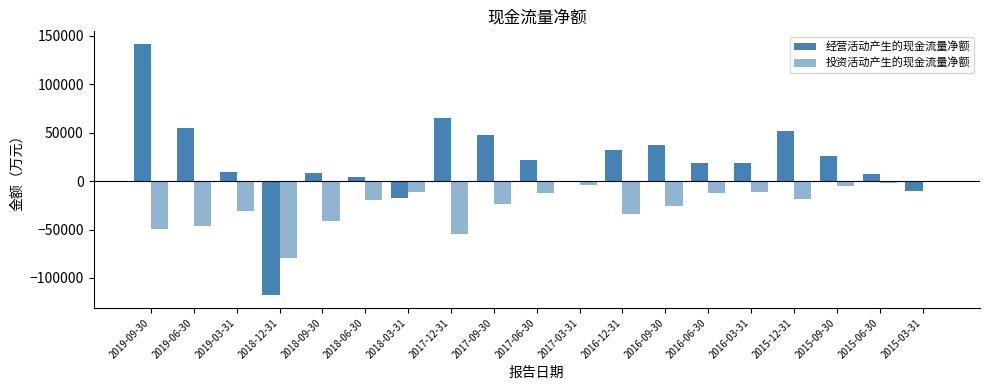

What is the difference between the maximum and minimum values in the 投资活动产生的现金流量净额 series?

78171